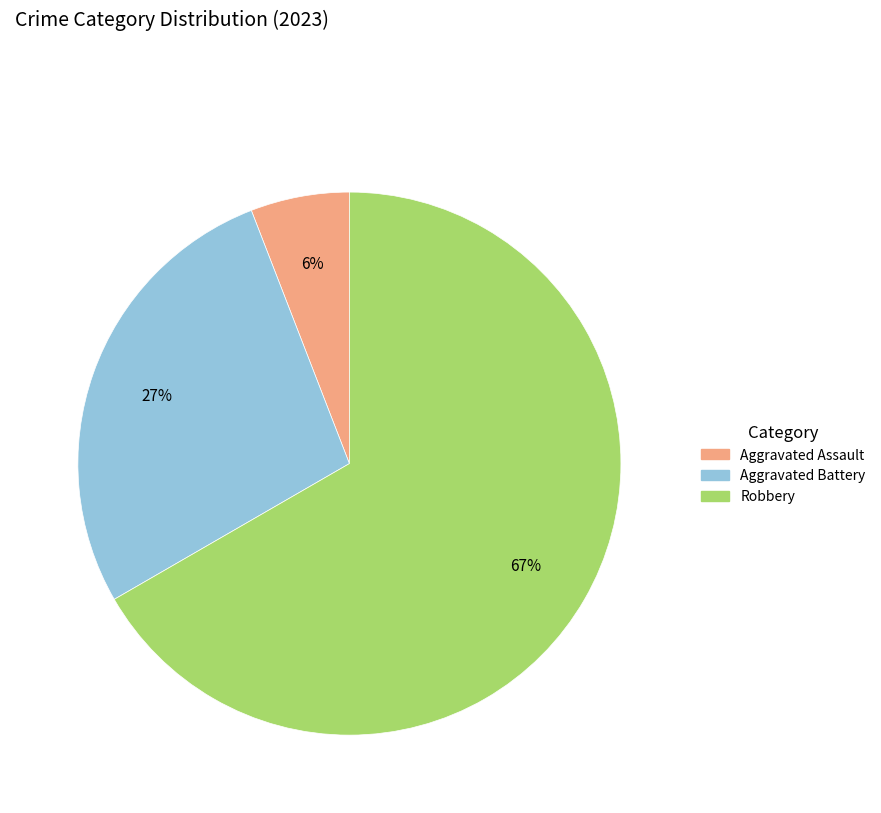

To the nearest percent, what is the difference between the largest and smallest slice percentages?

61%